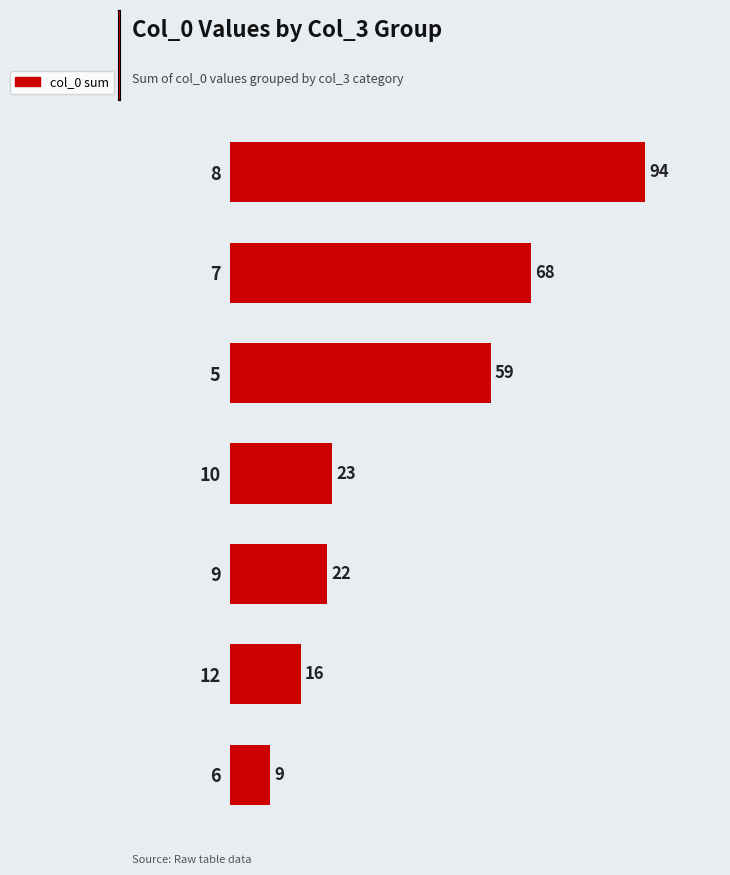

What is the label of the 4th bar from the bottom?

10